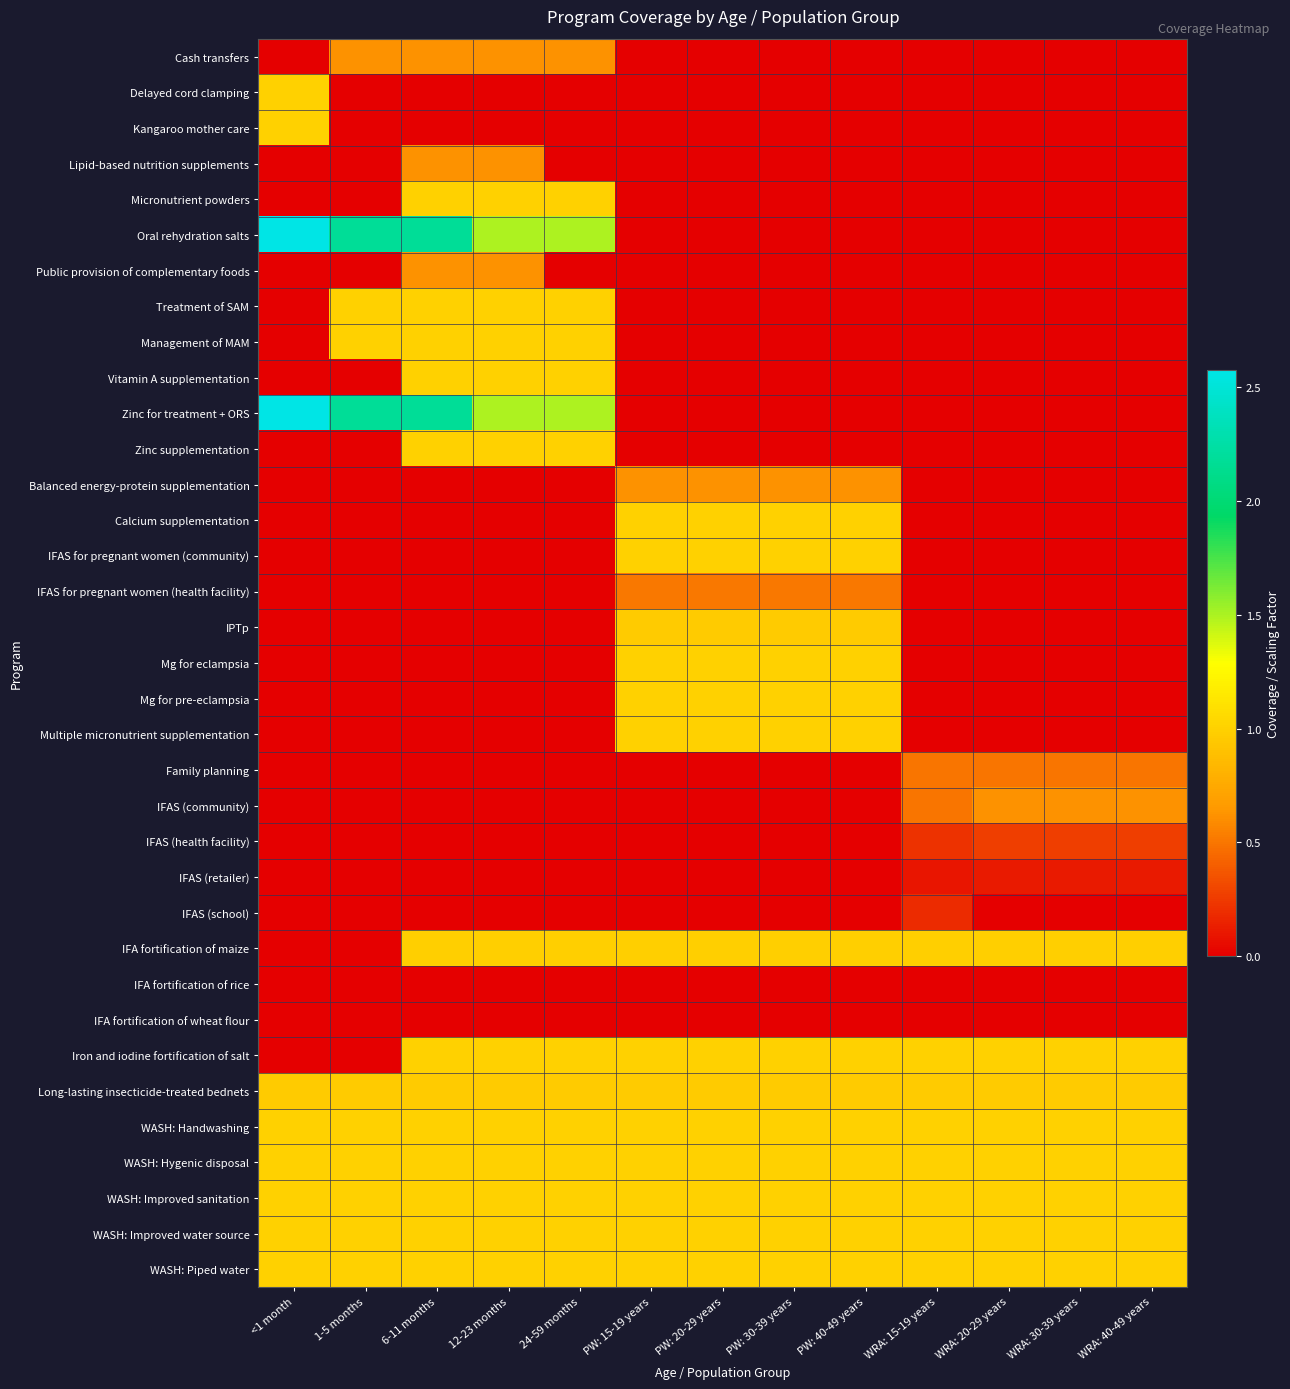

Rank the series at 1-5 months from lowest to highest value.

Delayed cord clamping, Kangaroo mother care, Lipid-based nutrition supplements, Micronutrient powders, Public provision of complementary foods, Vitamin A supplementation, Zinc supplementation, Balanced energy-protein supplementation, Calcium supplementation, IFAS for pregnant women (community), IFAS for pregnant women (health facility), IPTp, Mg for eclampsia, Mg for pre-eclampsia, Multiple micronutrient supplementation, Family planning, IFAS (community), IFAS (health facility), IFAS (retailer), IFAS (school), IFA fortification of maize, IFA fortification of rice, IFA fortification of wheat flour, Iron and iodine fortification of salt, Cash transfers, Long-lasting insecticide-treated bednets, Treatment of SAM, Management of MAM, WASH: Handwashing, WASH: Hygenic disposal, WASH: Improved sanitation, WASH: Improved water source, WASH: Piped water, Oral rehydration salts, Zinc for treatment + ORS